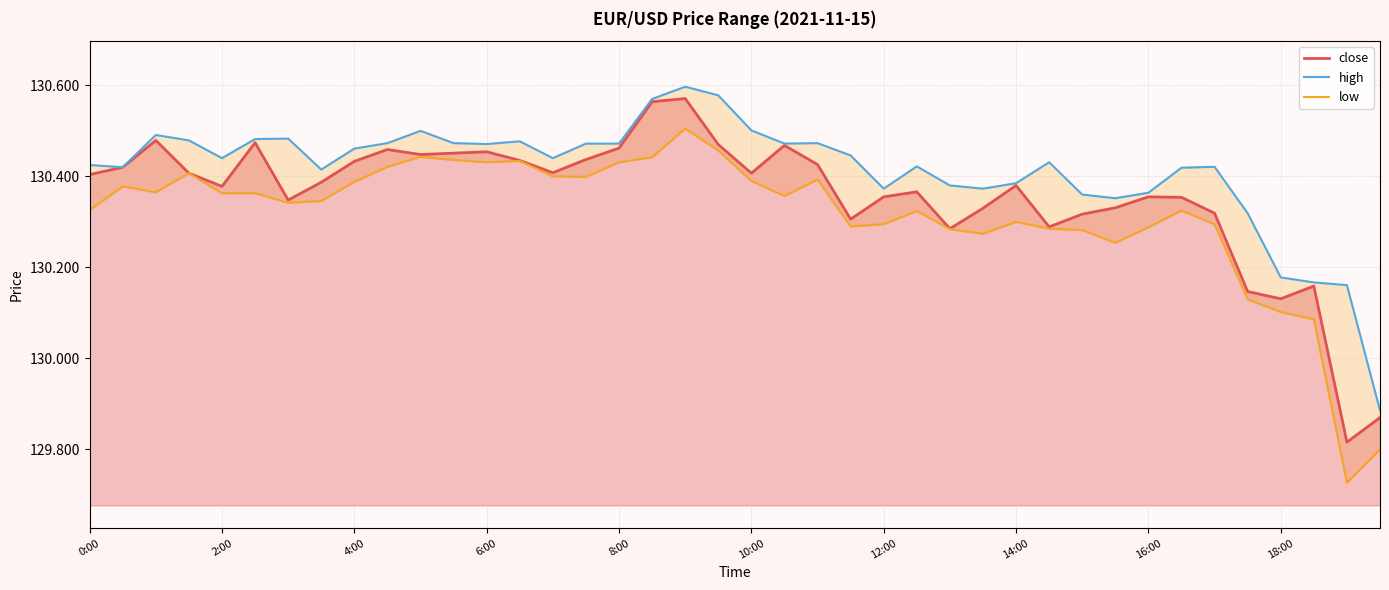

At which category is the sum across all series the highest?

18